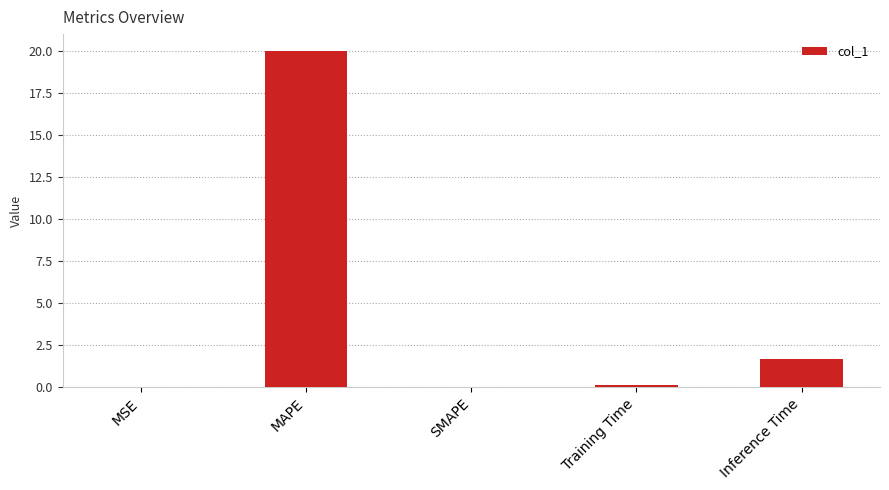

Which has a higher value, SMAPE or Inference Time?

Inference Time